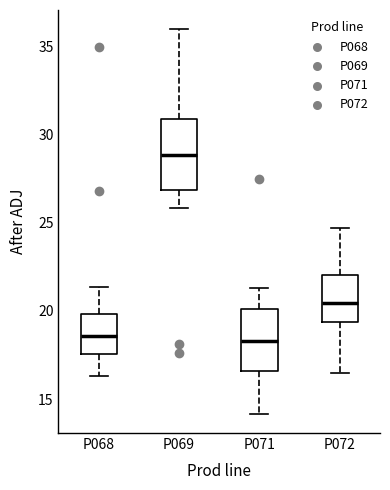

Which box's median line is the highest?

P069